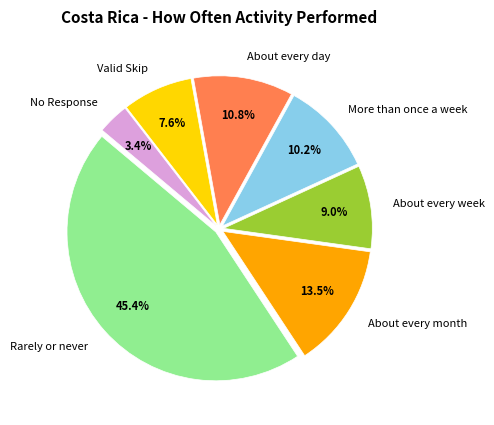

How many slices are in this pie chart?

7